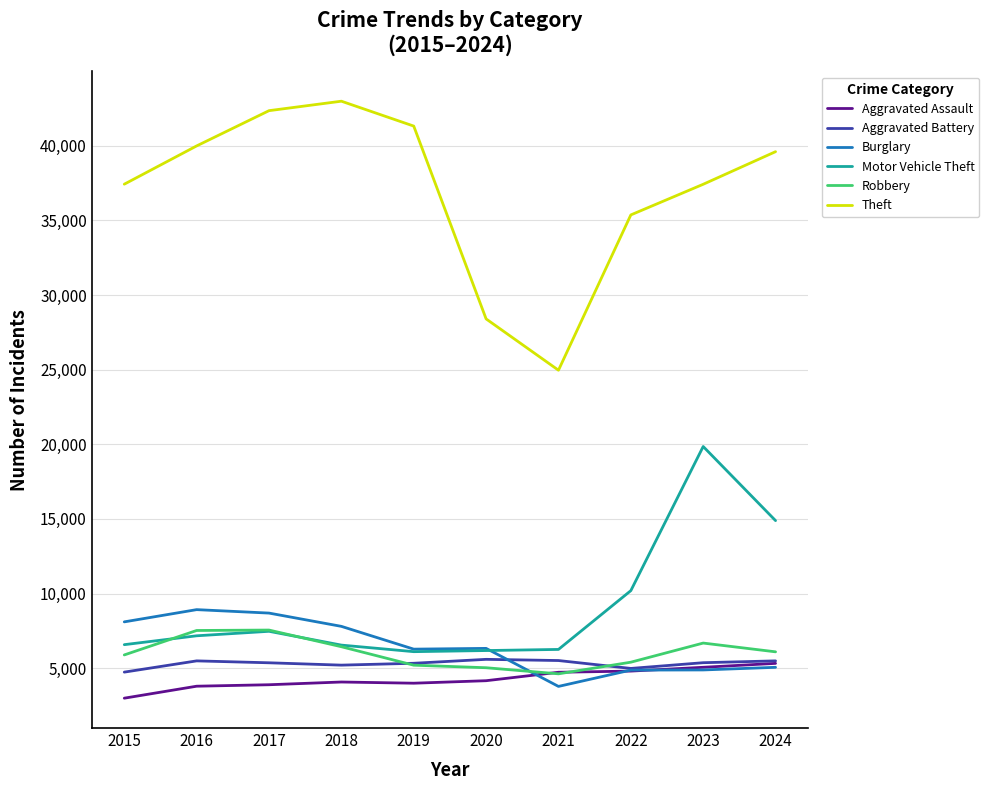

True or false: Aggravated Battery has a value of 8768 at 2017.

False